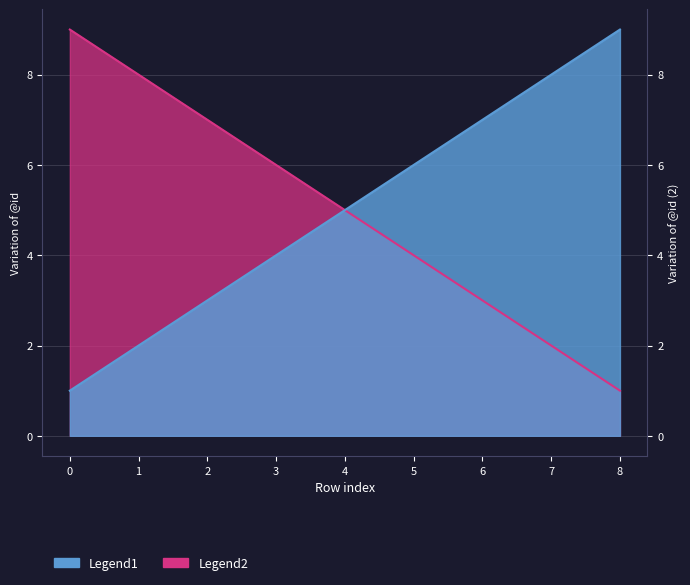

What is the difference between the highest and lowest values at 7?

6